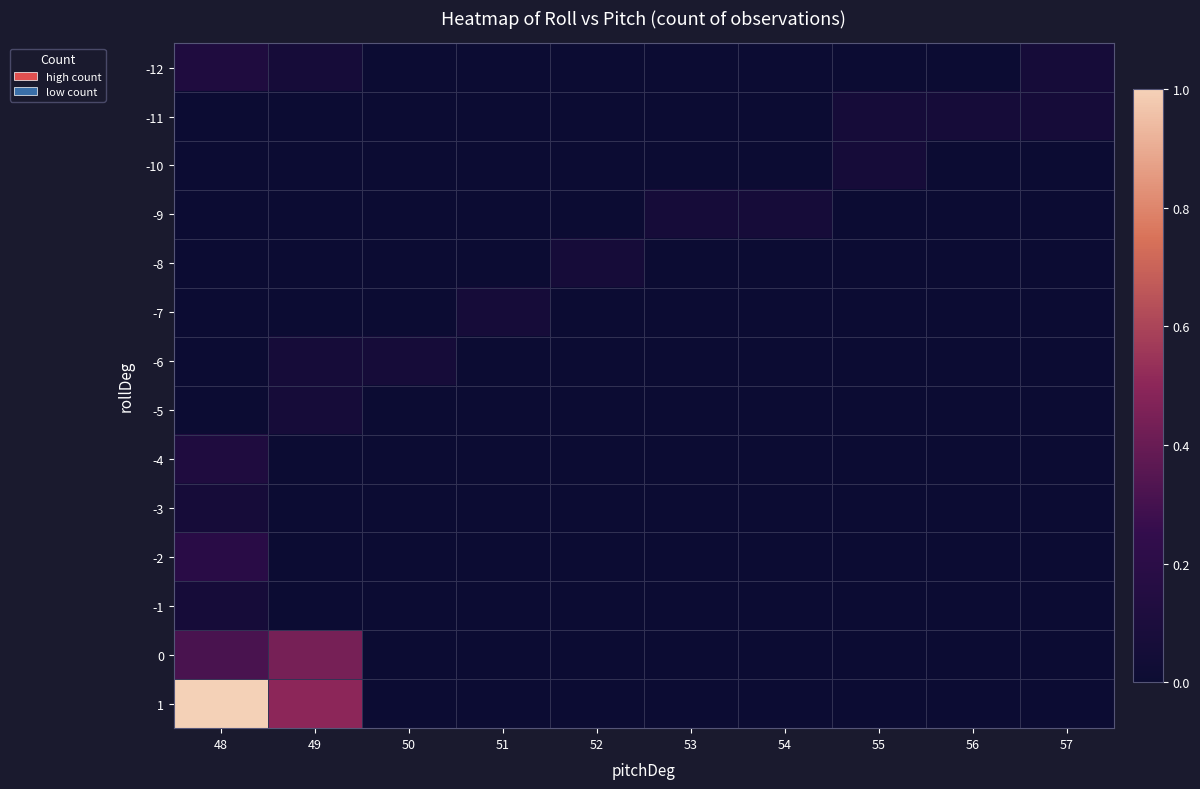

What is the greatest value displayed?

1.0